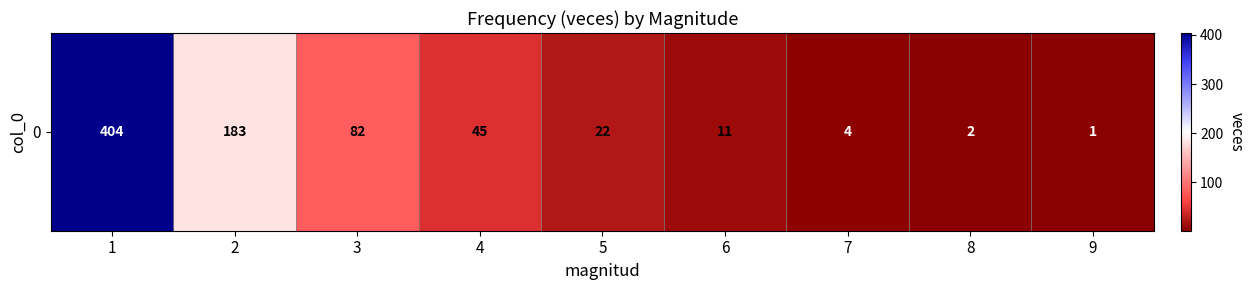

Reading left to right, list all the values displayed in this chart.

404	183	82	45	22	11	4	2	1